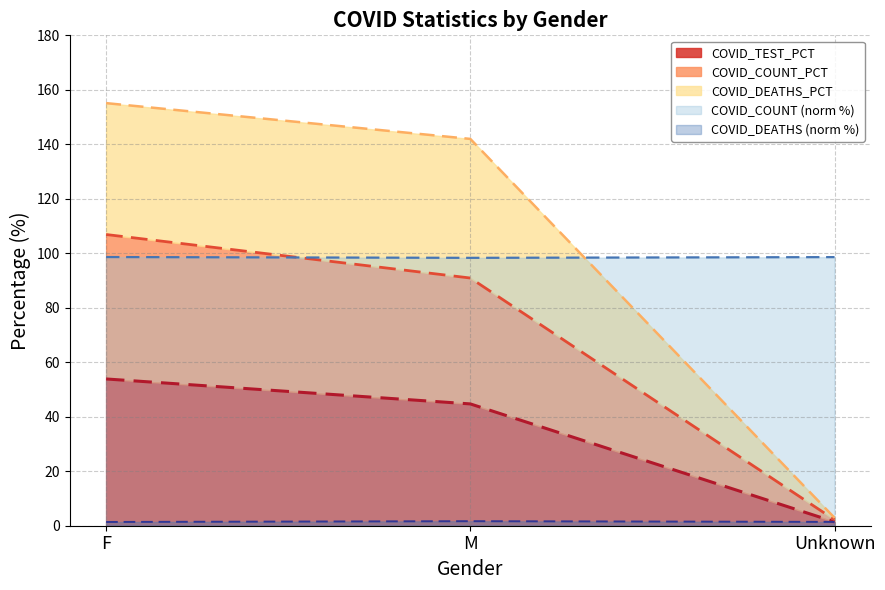

Which label corresponds to the smallest value in the chart?

Unknown